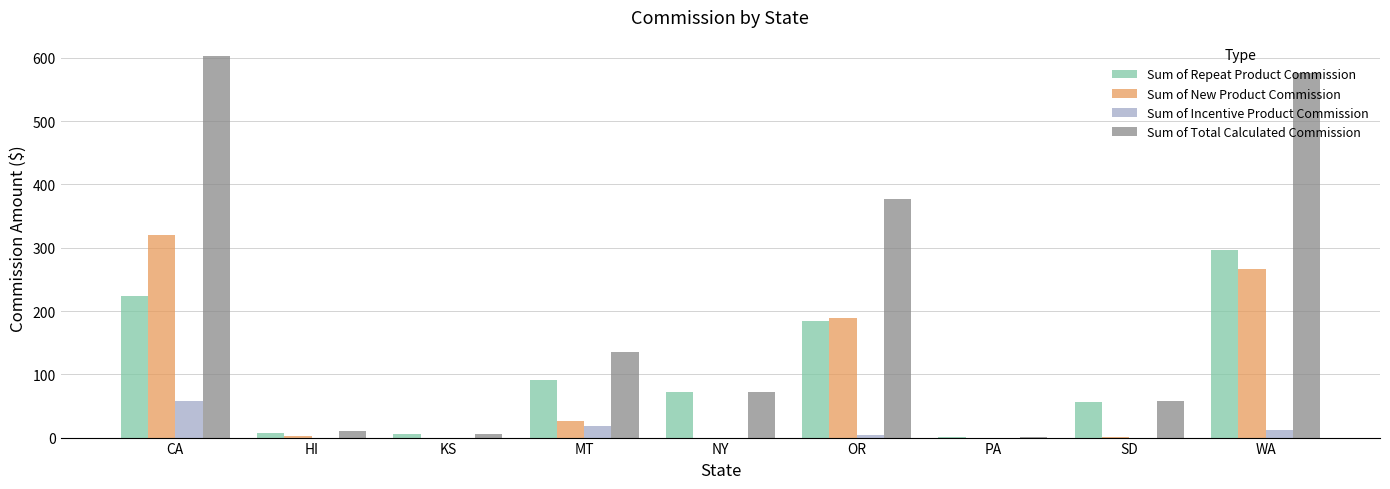

Are the bars horizontal?

No